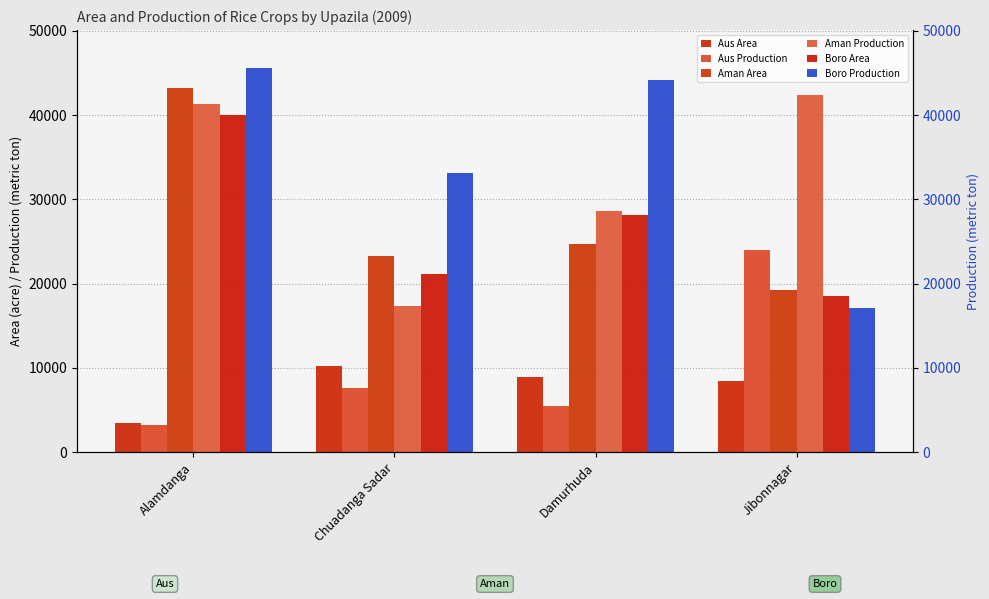

What is the minimum value for Aman Area?

19266